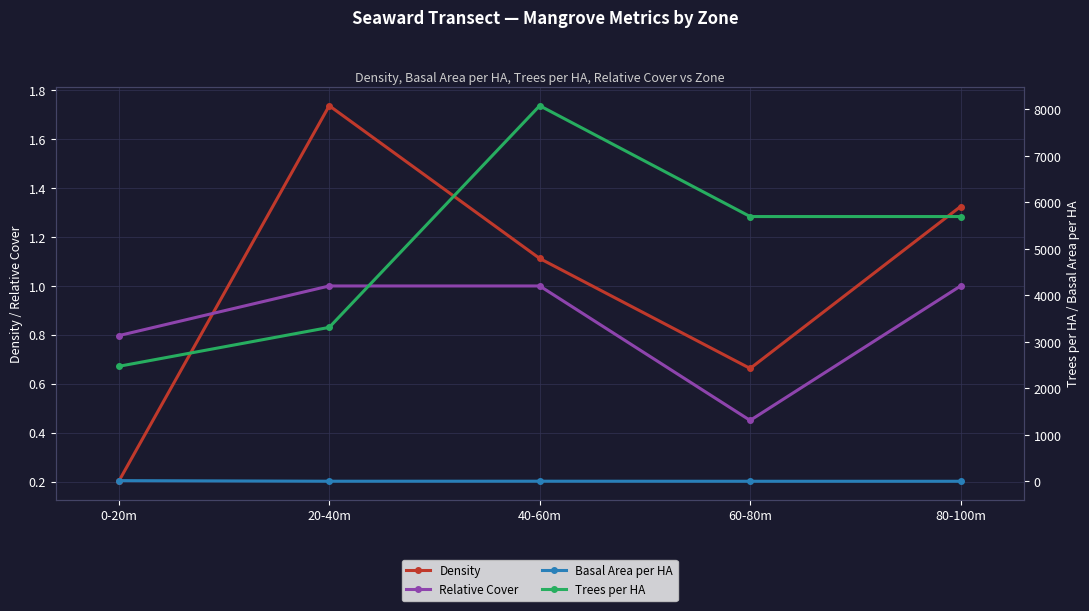

What are all the series names shown in the legend?

Density, Relative Cover, Basal Area per HA, Trees per HA